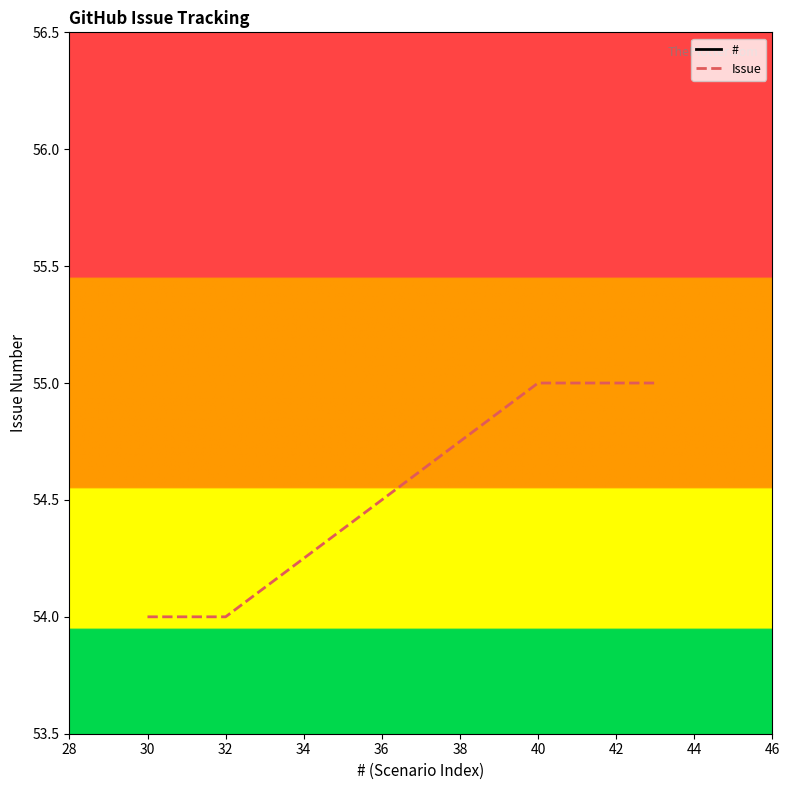

How many lines are shown in the chart?

2